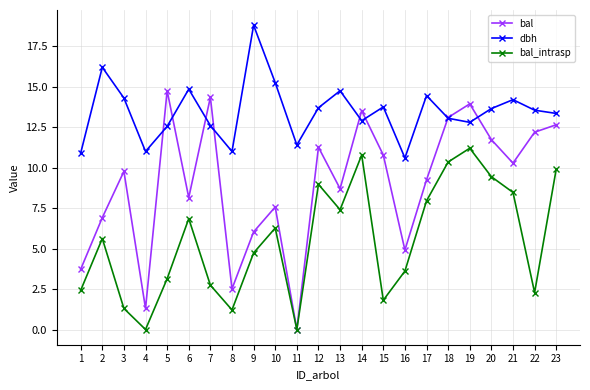

Which category has the lowest value in the dbh series?

16